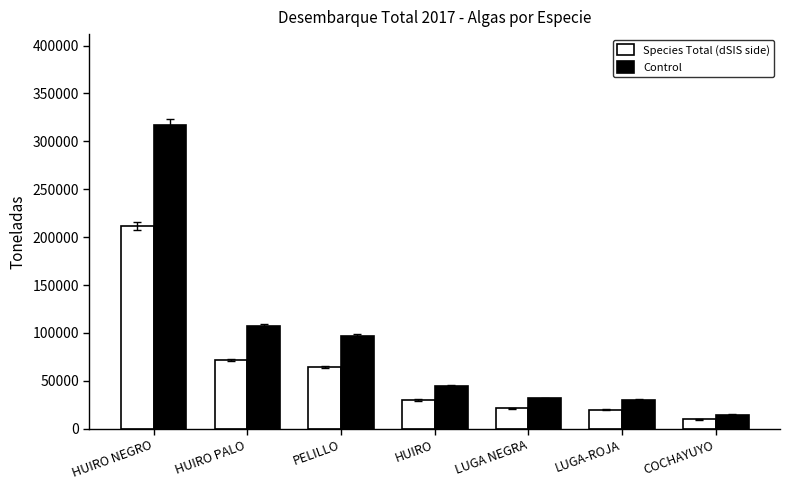

What is the label of the 4th bar from the right?

HUIRO